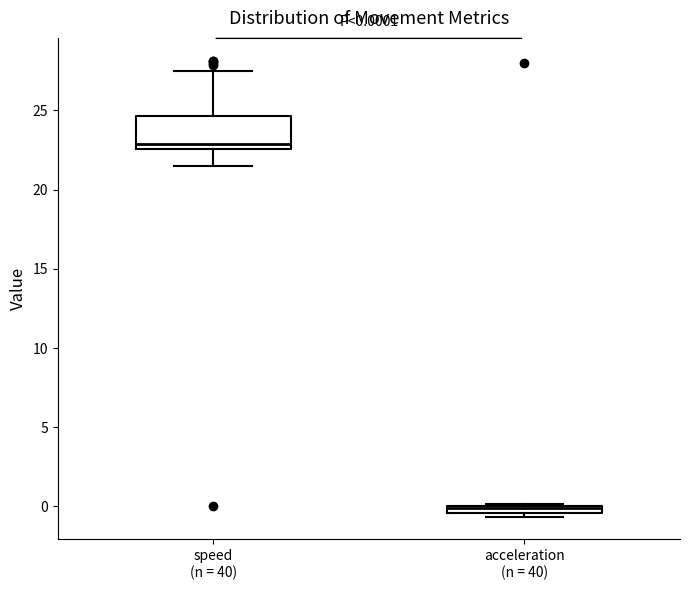

Comparing the boxes themselves (not the whiskers), which one is the tallest?

speed (n = 40)